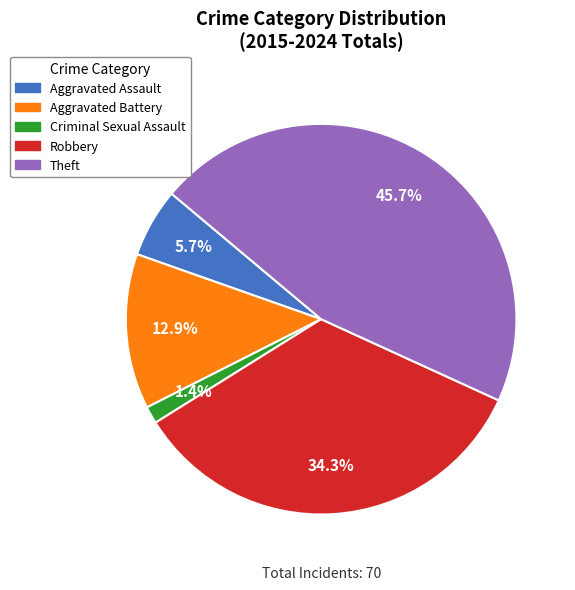

Between Criminal Sexual Assault and Theft, which is larger?

Theft